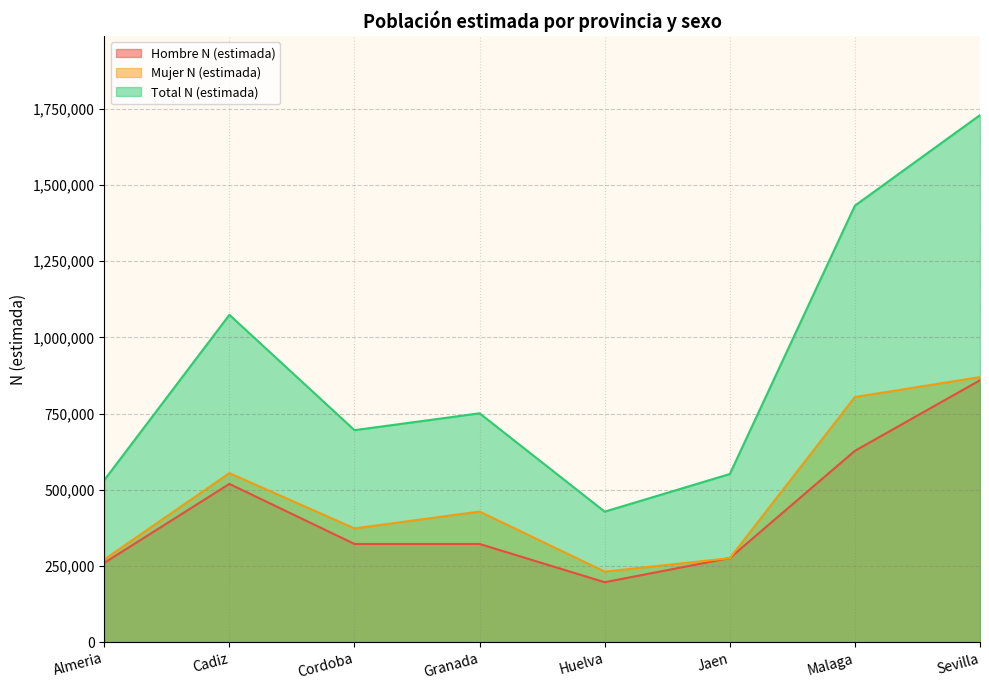

In Mujer N (estimada), how many points are higher than both neighbors (excluding endpoints)?

2